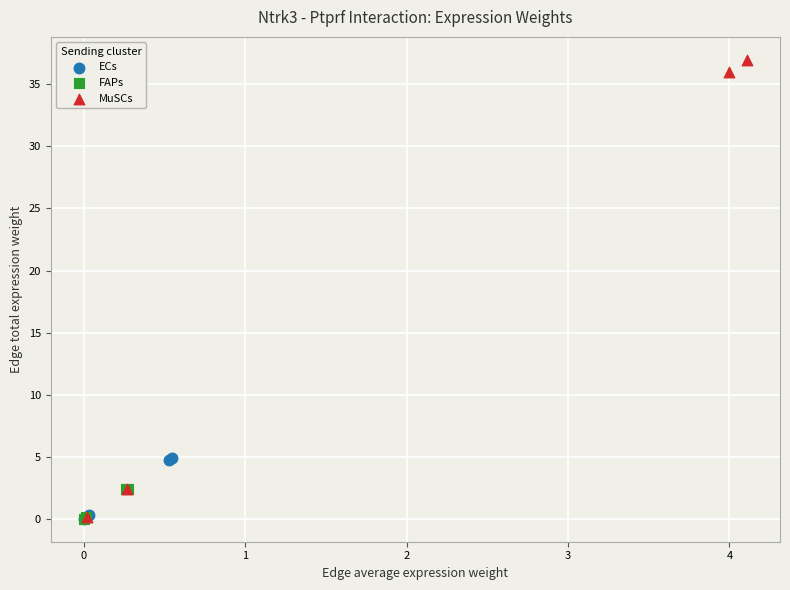

What are all the series names shown in the legend?

ECs, FAPs, MuSCs